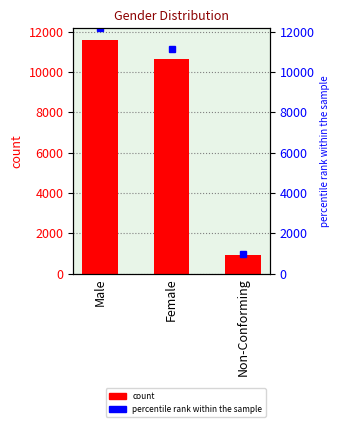

The value at Female is 18206. True or false?

False